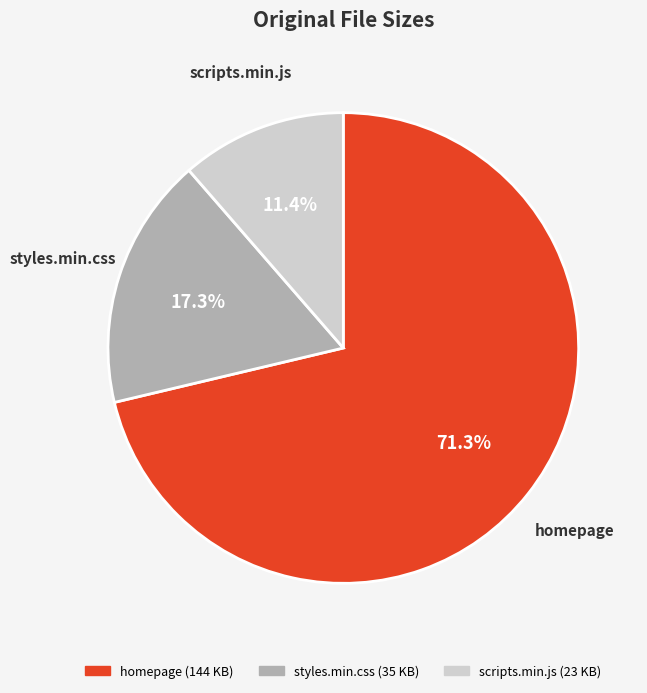

Rank the categories by value from highest to lowest.

homepage, styles.min.css, scripts.min.js